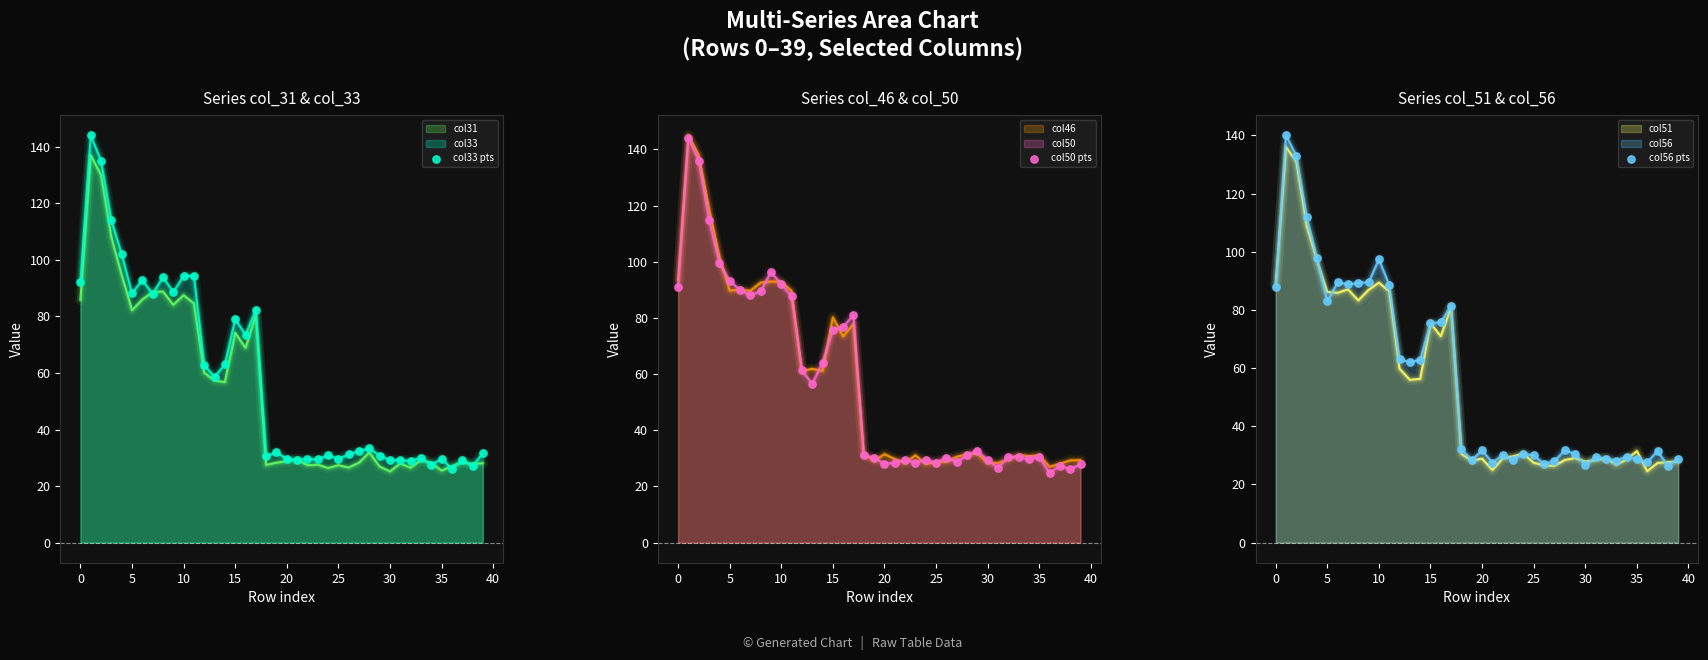

What is the lowest value of the col33 series?

26.1